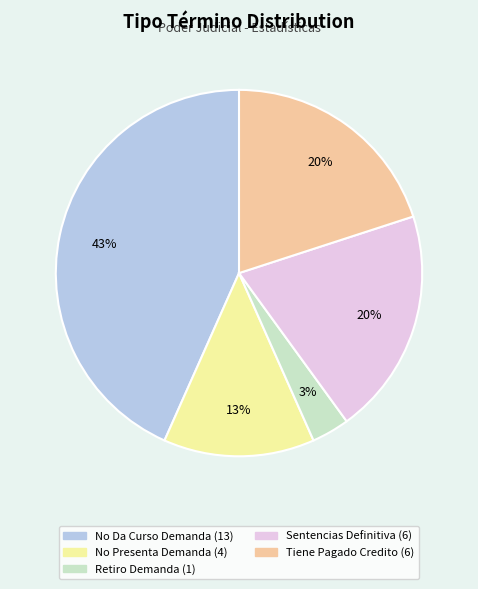

Do No Da Curso Demanda and No Presenta Demanda together represent more than half of the pie?

Yes